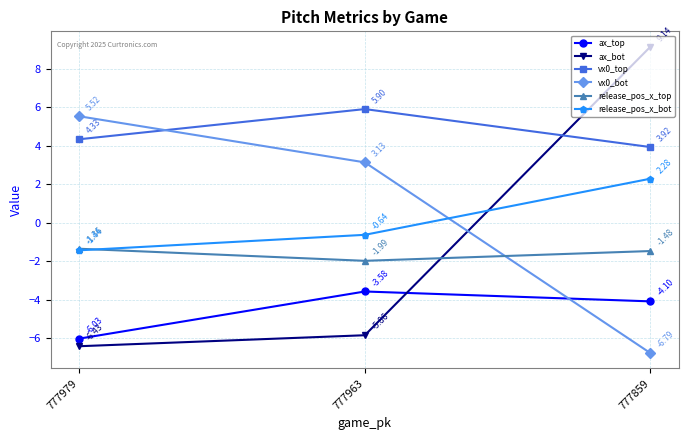

What is the maximum value for vx0_top?

5.9